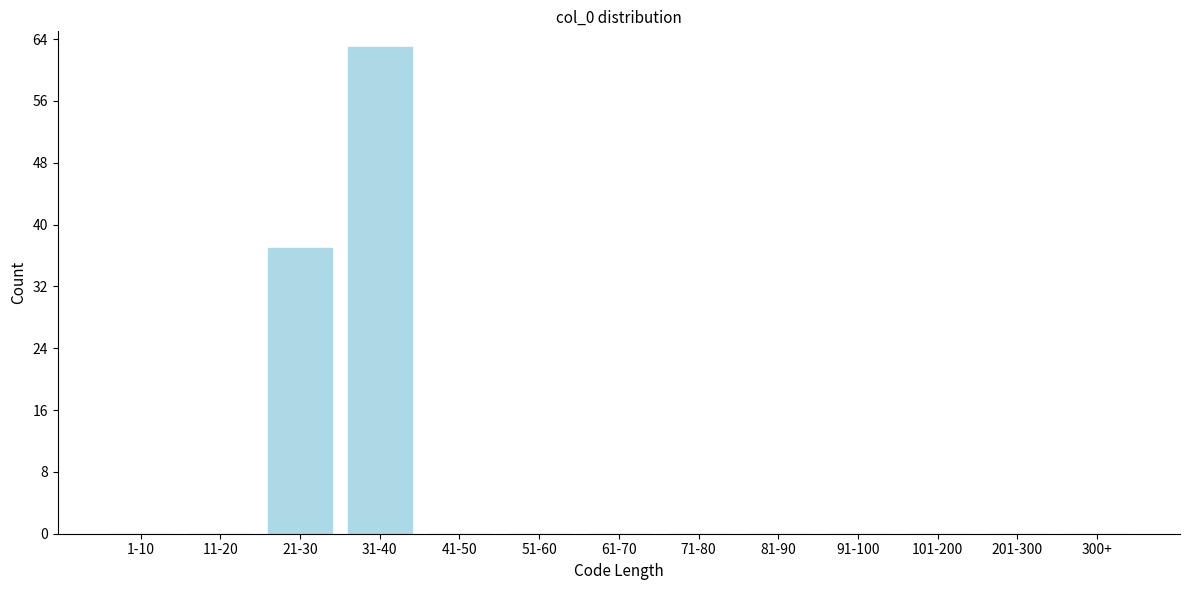

Reading left to right, extract all data points from this chart.

1-10=0	11-20=0	21-30=37	31-40=63	41-50=0	51-60=0	61-70=0	71-80=0	81-90=0	91-100=0	101-200=0	201-300=0	300+=0